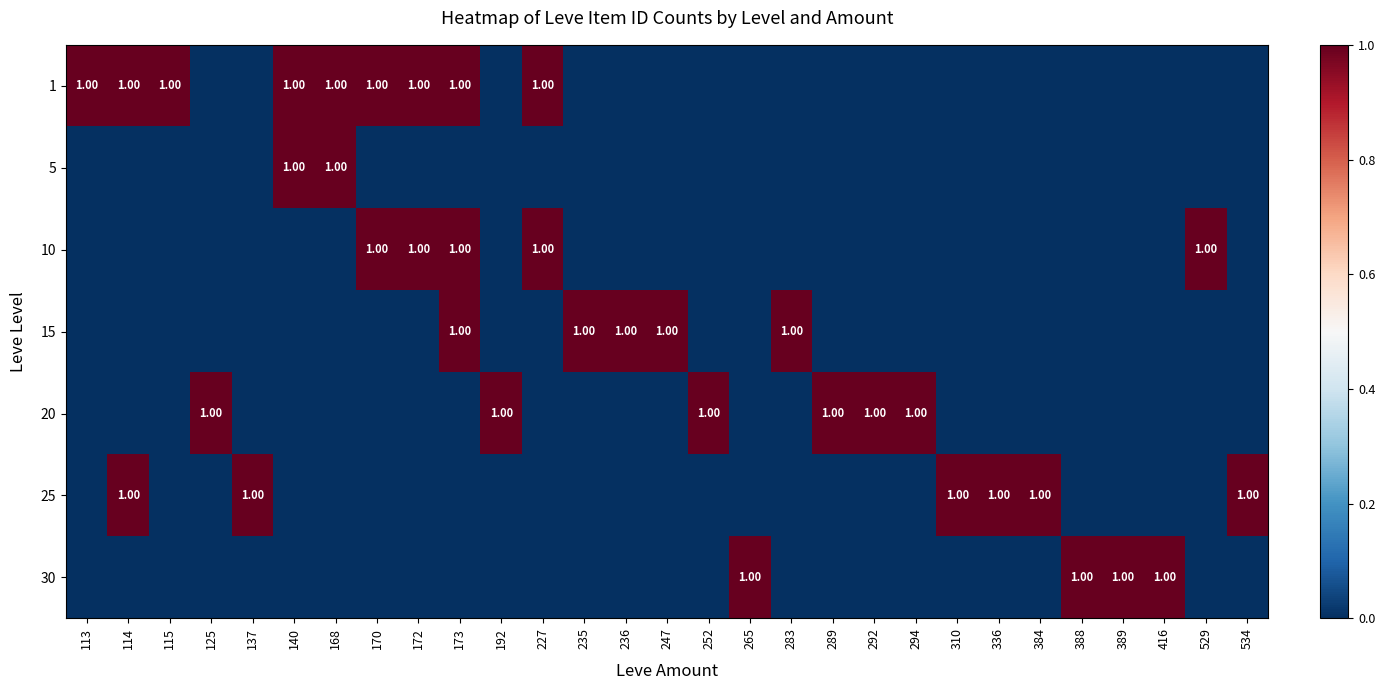

At 416, list the series in order from largest to smallest.

30, 1, 5, 10, 15, 20, 25